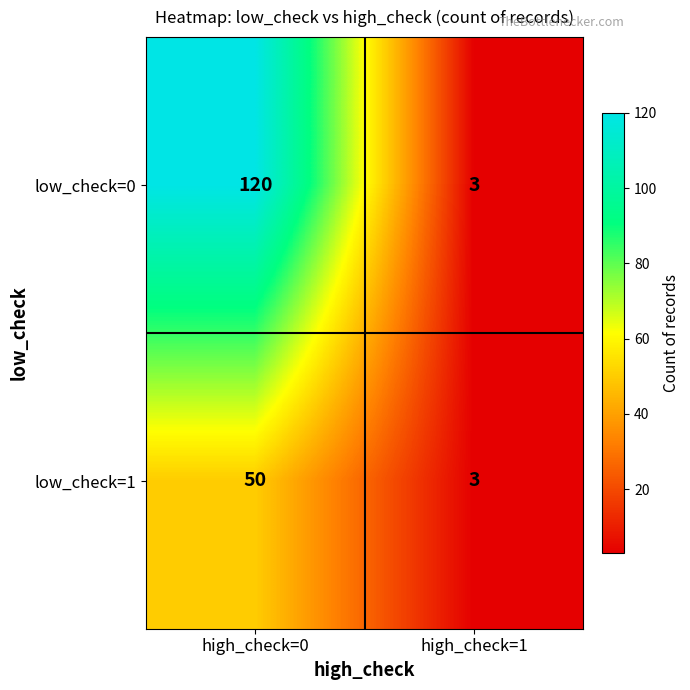

What is the maximum value for low_check=1?

50